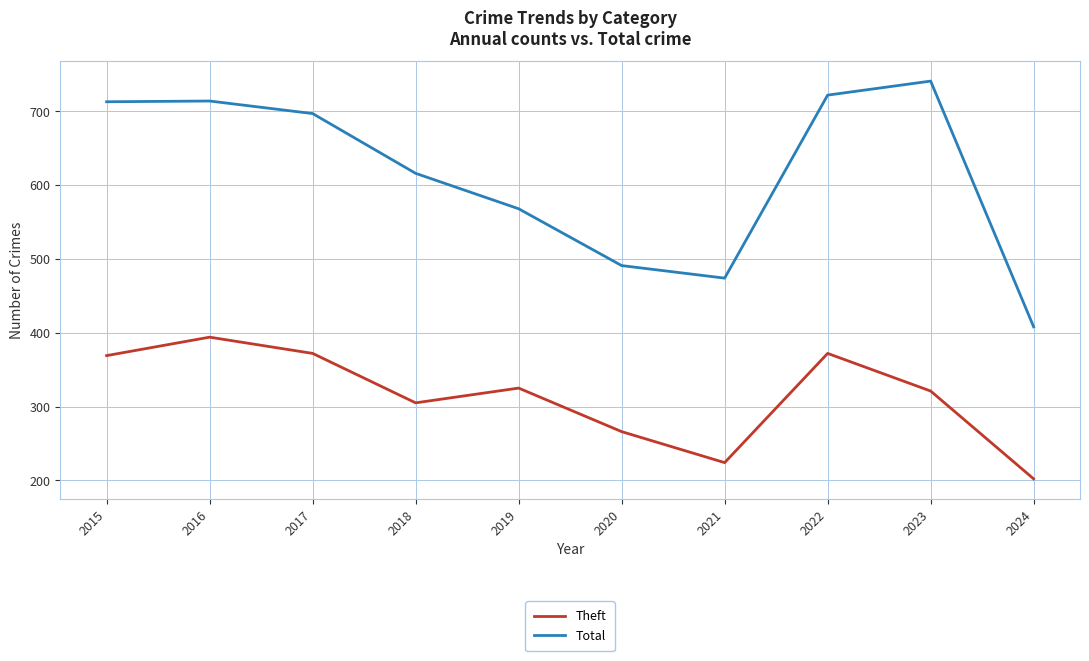

At which category does the chart reach its minimum across all series?

2024